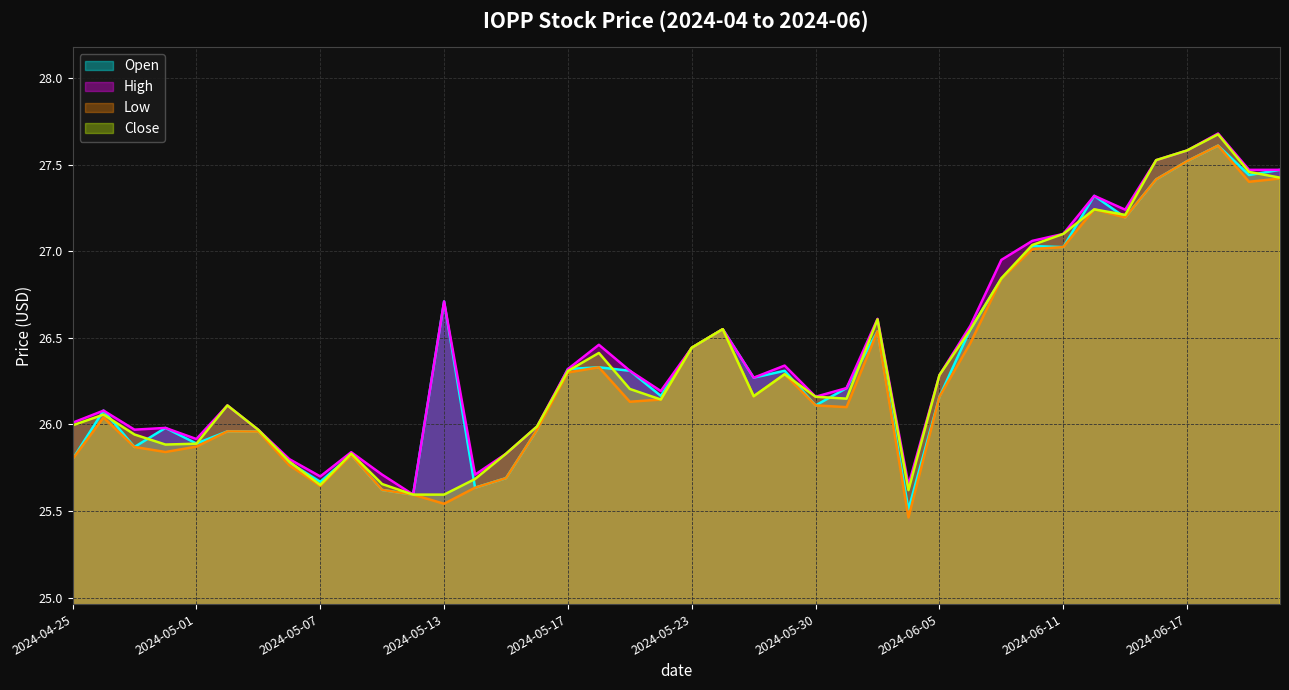

Which series has the largest range (max minus min)?

Low